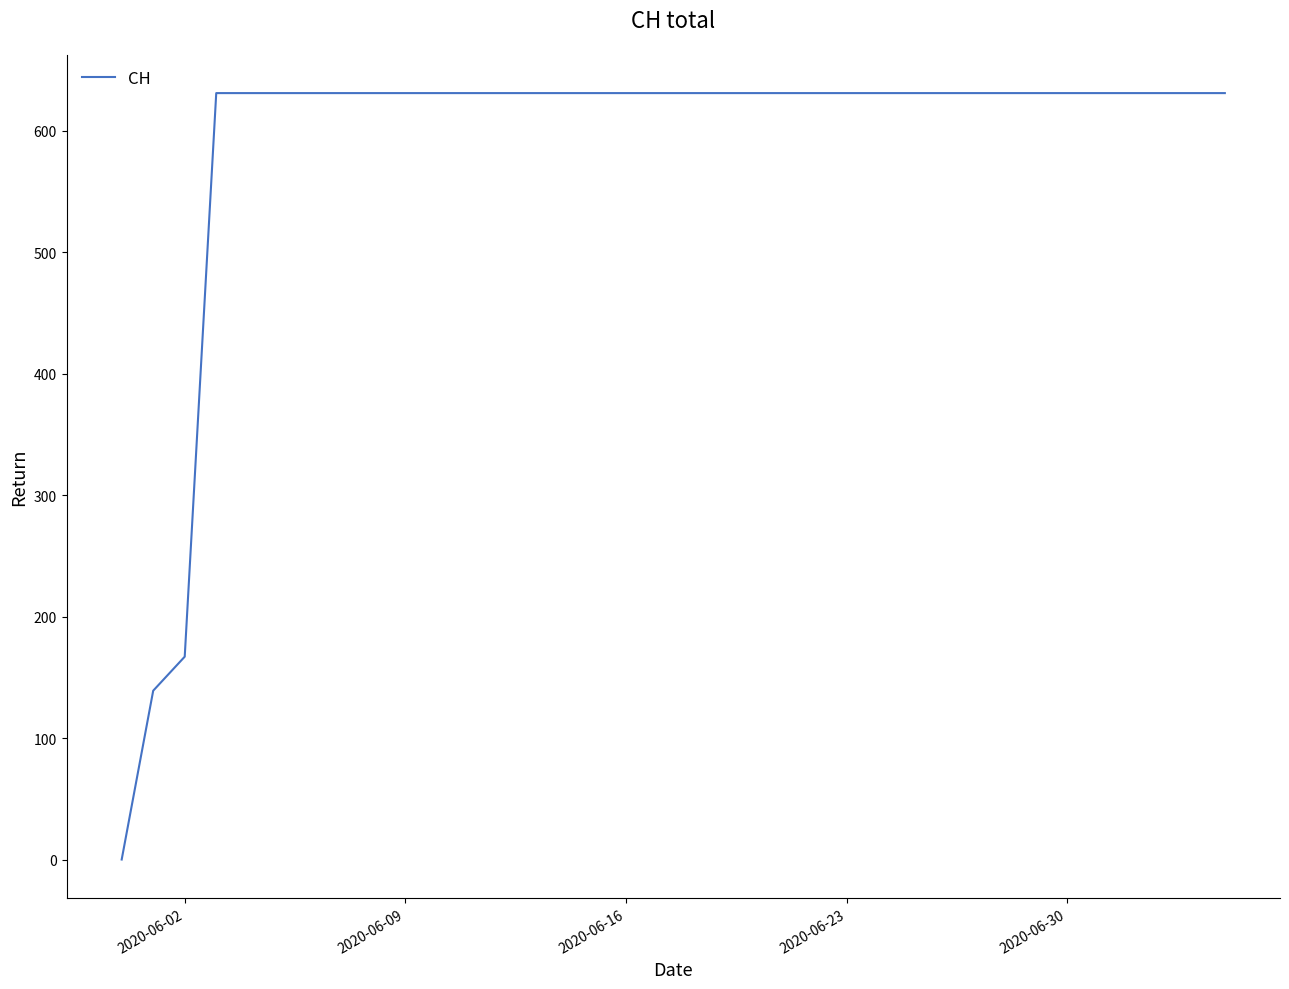

What is the maximum value shown in the chart?

631